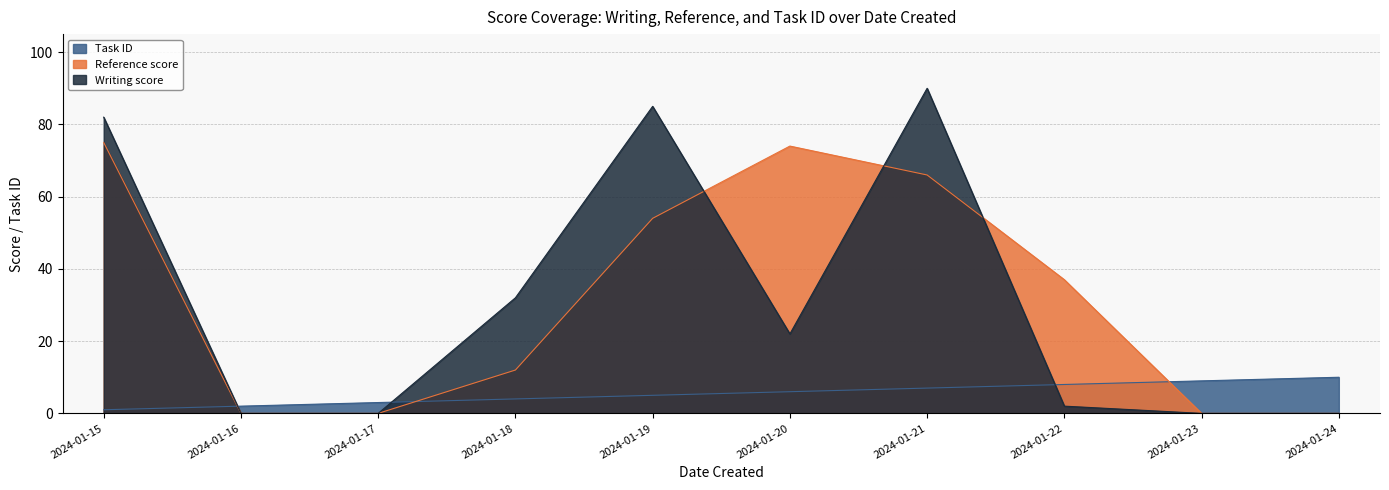

How many intersections are there between Task ID and Reference score?

3